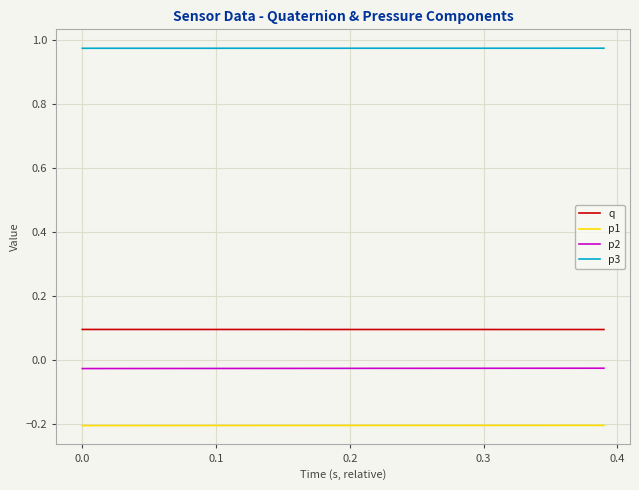

True or false: q and p2 intersect in this chart.

False